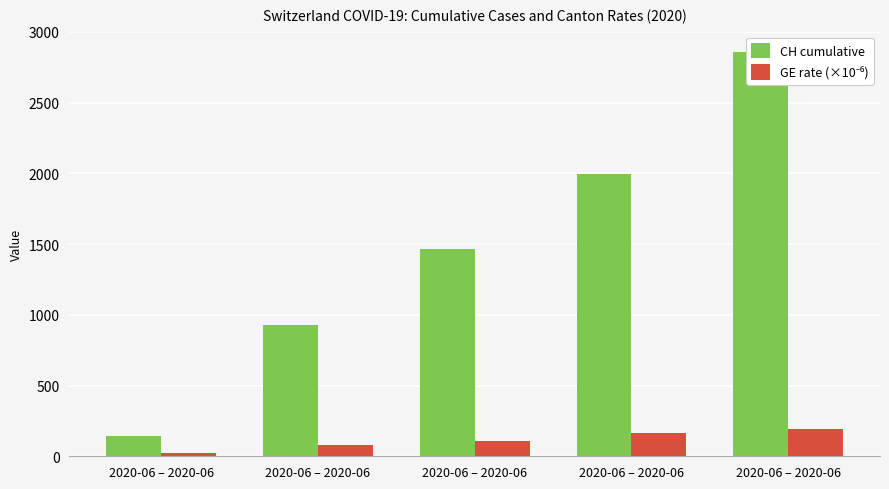

The value of GE rate (×10⁻⁶) at 2020-06 – 2020-06 is 22.2. True or false?

True